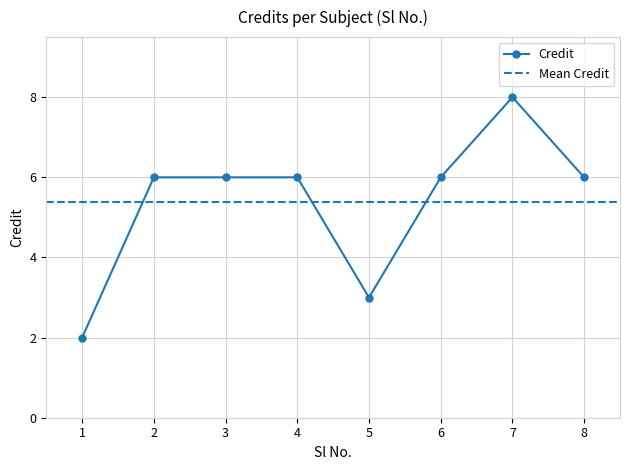

Reading right to left, extract all data points from this chart.

6	8	6	3	6	6	6	2